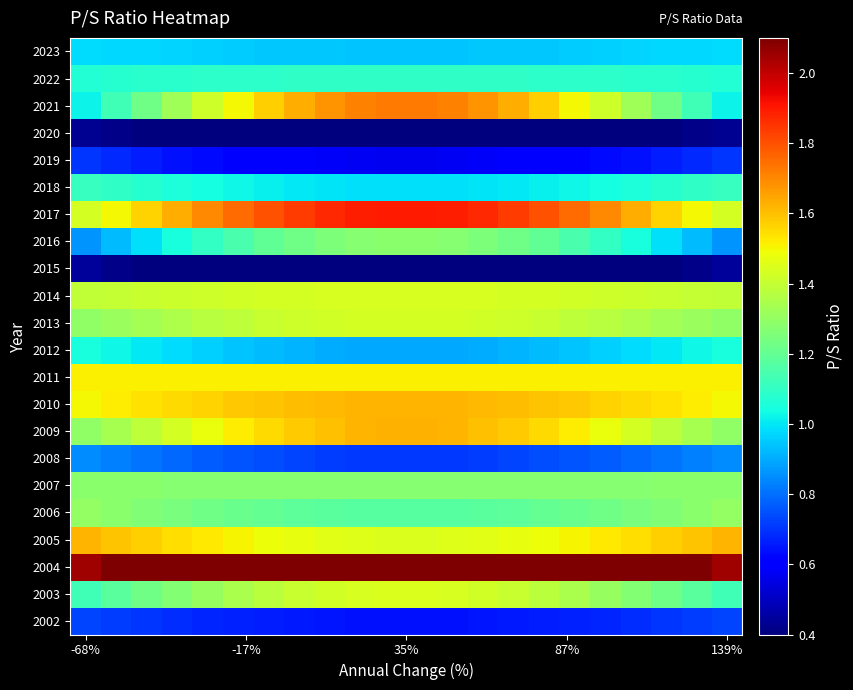

What is the smallest value displayed?

0.3